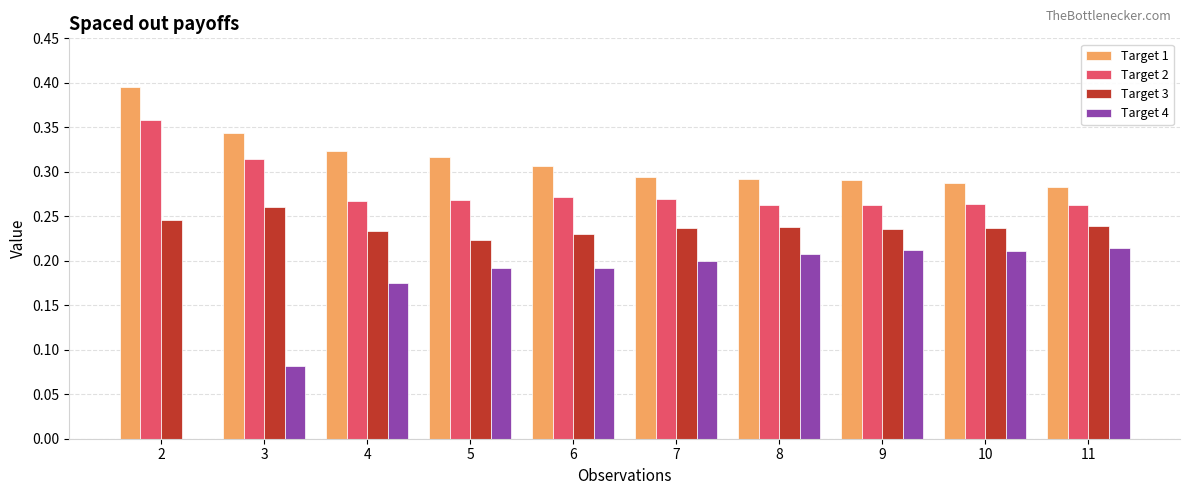

What is the sum of the Target 3 values at 8 and 5?

0.5